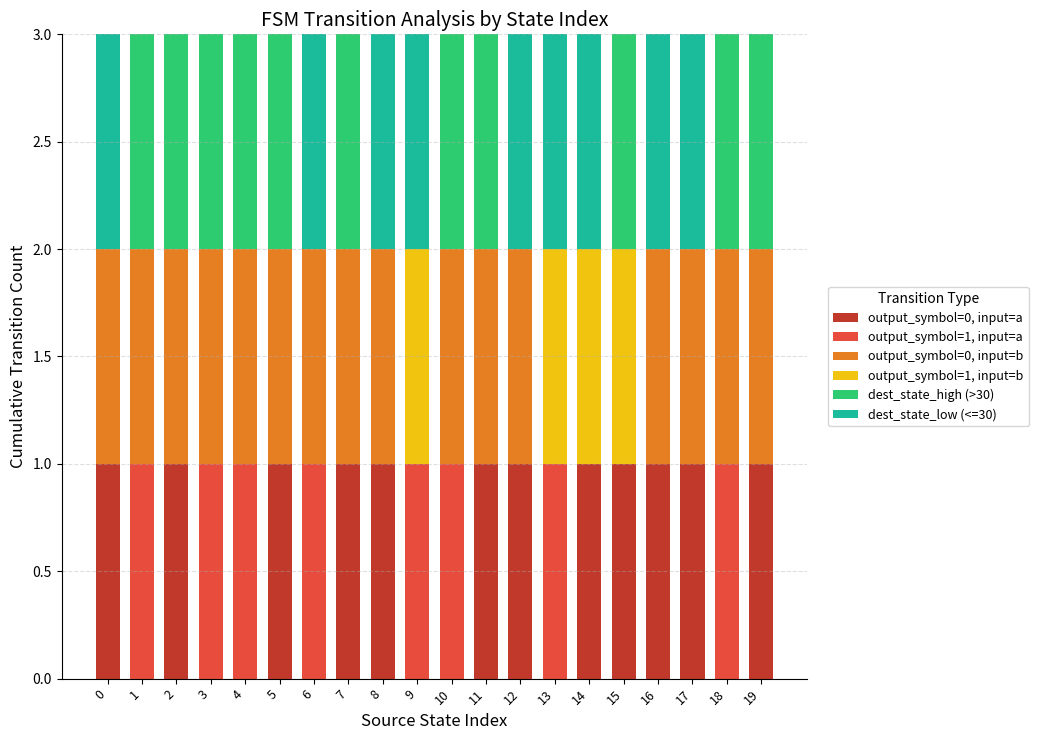

What is the total value across all series at 14?

3